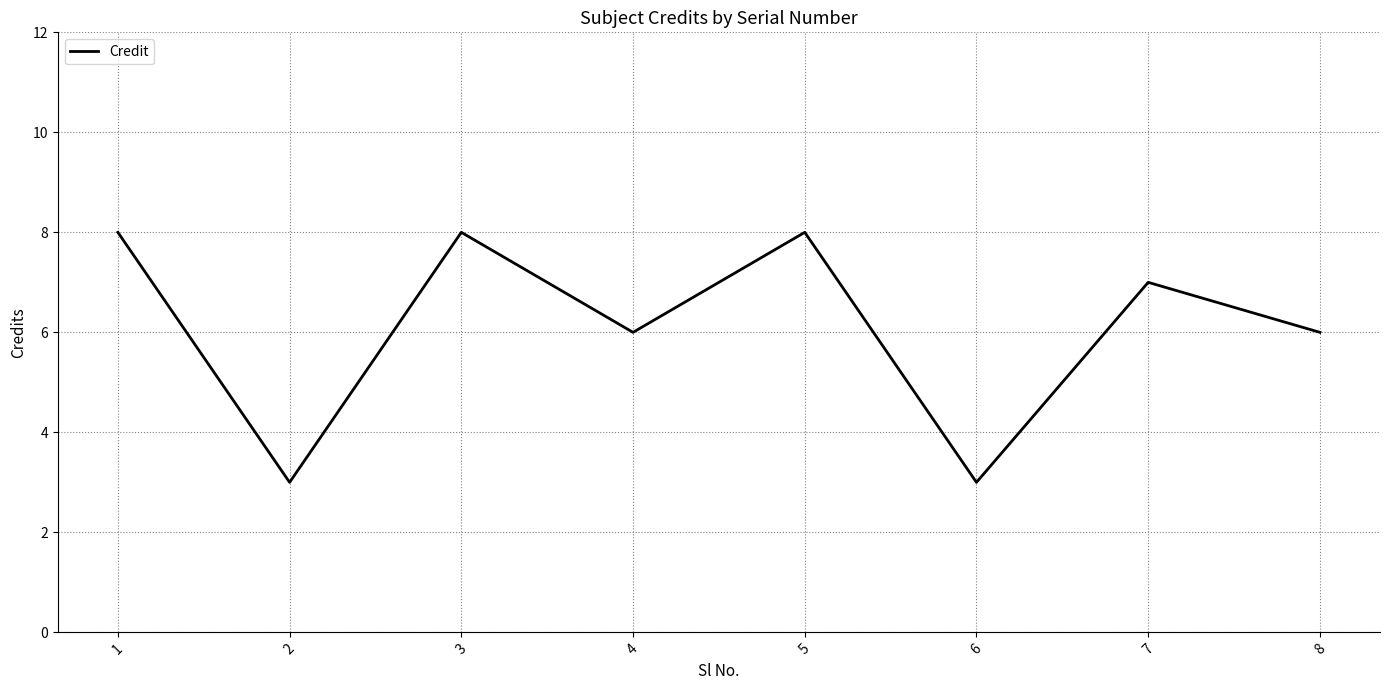

The chart shows a value of 11 at 1. True or false?

False